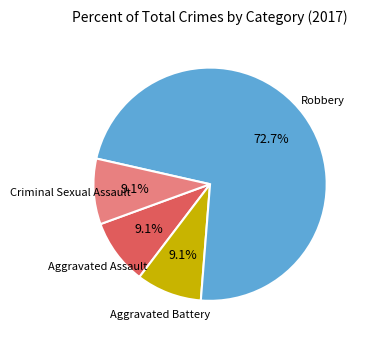

To the nearest percent, what is the average slice percentage?

25%